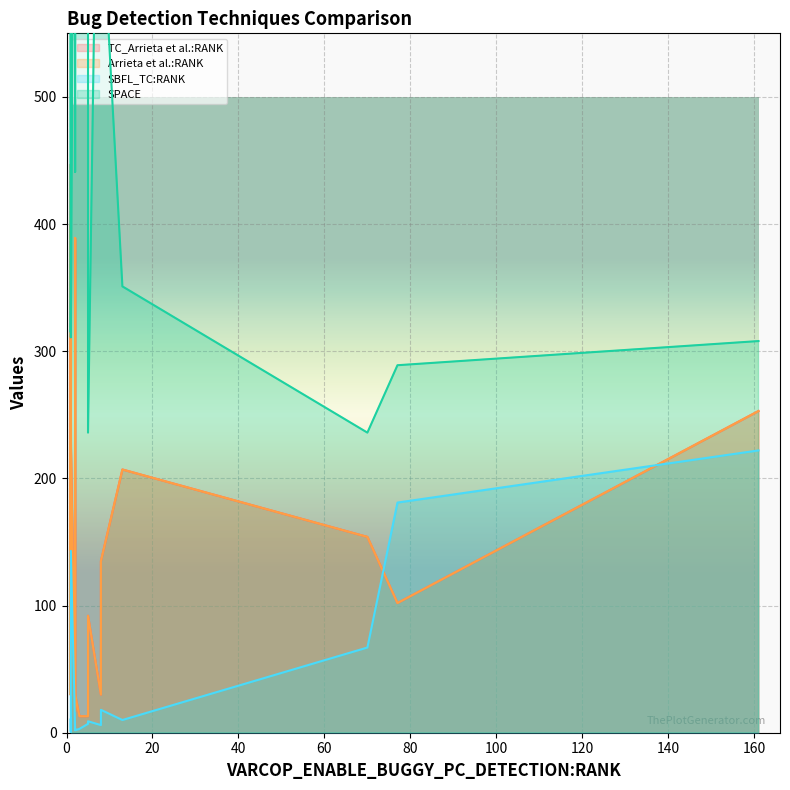

What is the difference between the second highest and minimum values in the Arrieta et al.:RANK series?

386